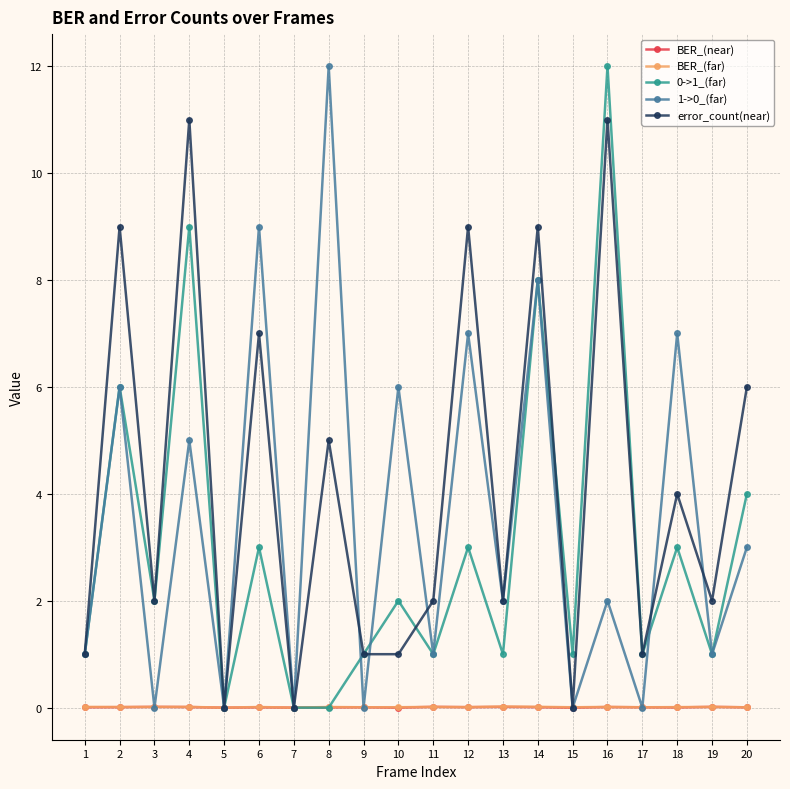

Is it true that 1->0_(far) equals 1.0 at 11?

True